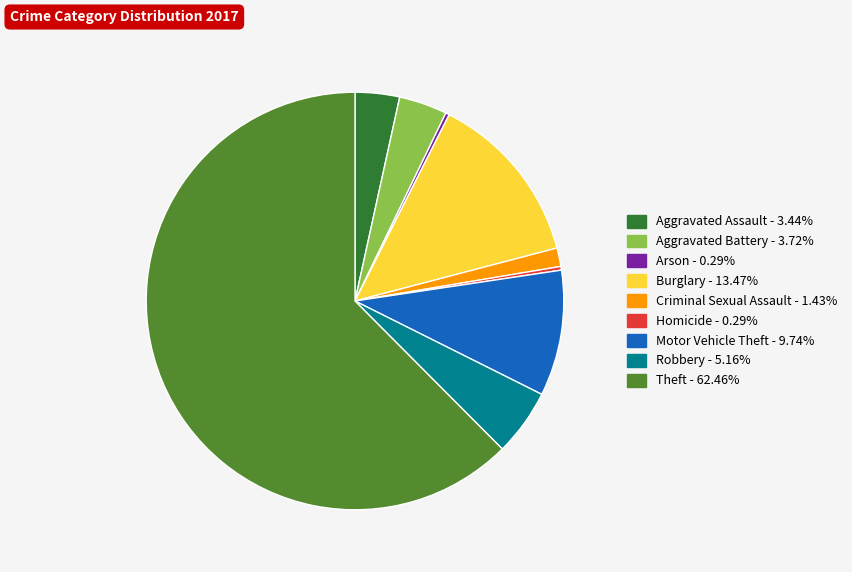

What is the majority slice?

Theft